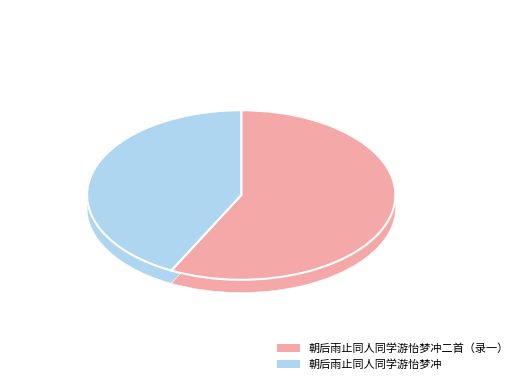

What portion of the pie excludes 朝后雨止同人同学游怡梦冲?

57.5%